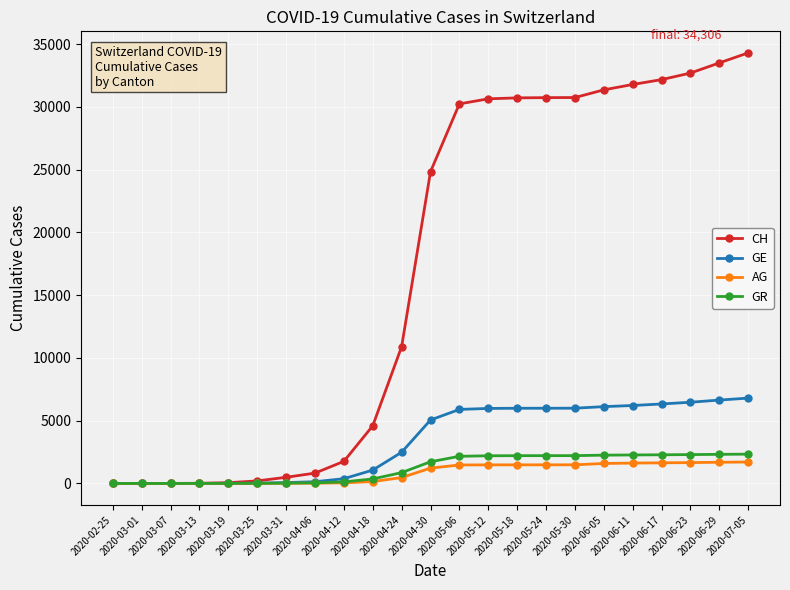

Which series has the widest spread of values?

CH